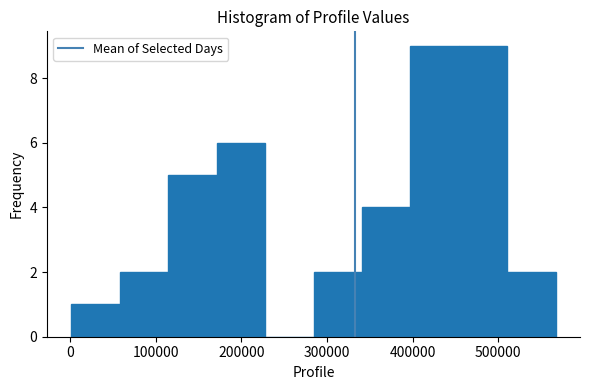

Reading left to right, list every bar in this chart as the range it spans on the x-axis followed by its height. Neither the bar edges nor the heights are printed on the chart, so give them approximately, as read against the axes.

0 to 60000: 1
60000 to 110000: 2
110000 to 170000: 5
170000 to 230000: 6
230000 to 280000: 0
280000 to 340000: 2
340000 to 400000: 4
400000 to 450000: 9
450000 to 510000: 9
510000 to 570000: 2